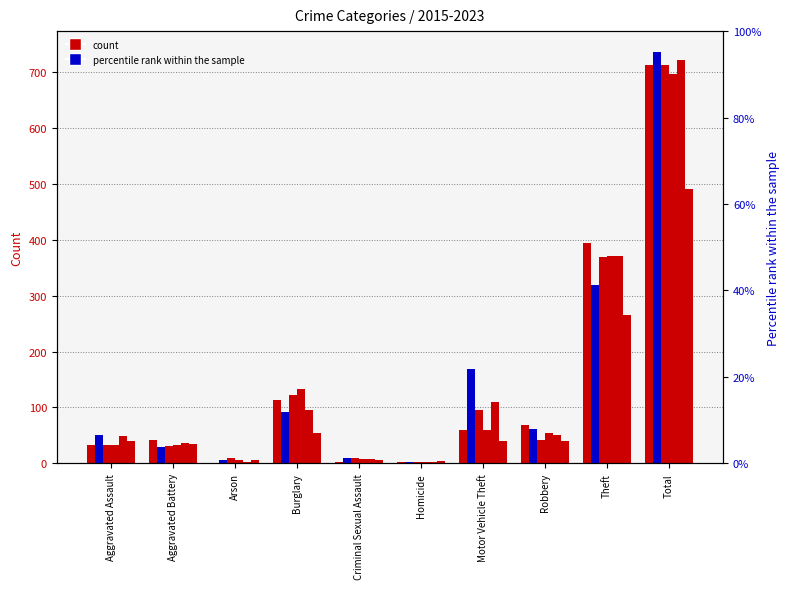

At Aggravated Battery, list the series in order from largest to smallest.

2016, 2022, 2020, 2017, 2015, 2023